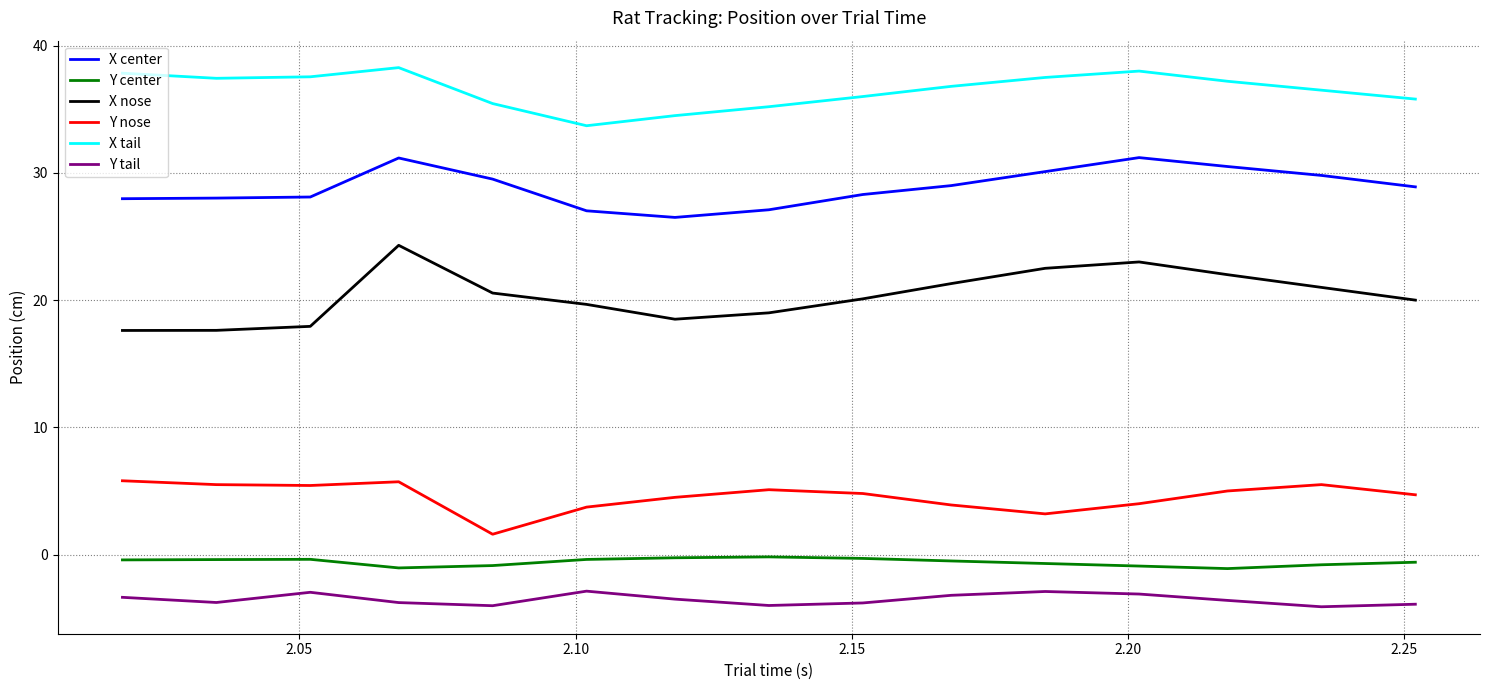

At how many categories does at least one series exceed 29?

15